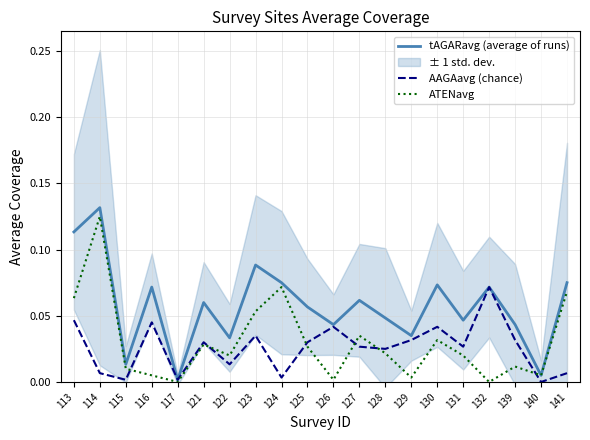

Does the chart display data point markers on the line(s)?

No